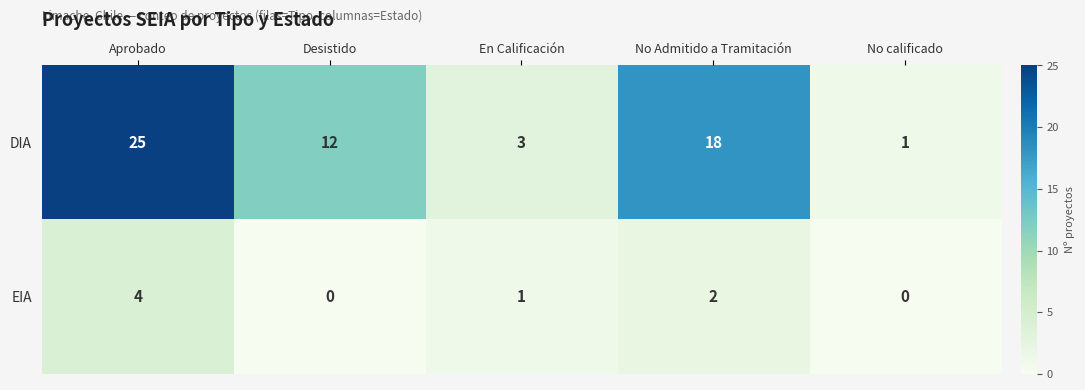

Count the number of data series in this chart.

2